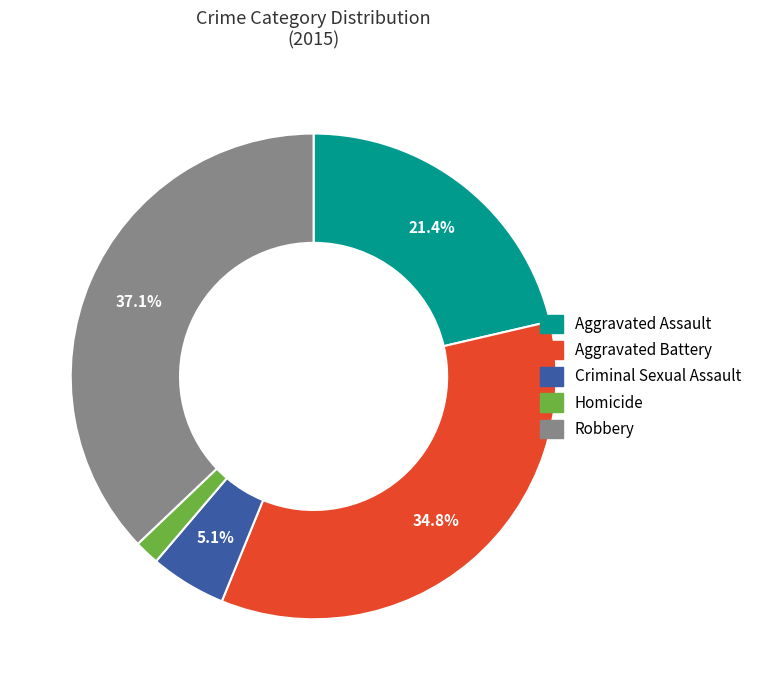

To the nearest percent, what percentage of the pie is Homicide?

2%